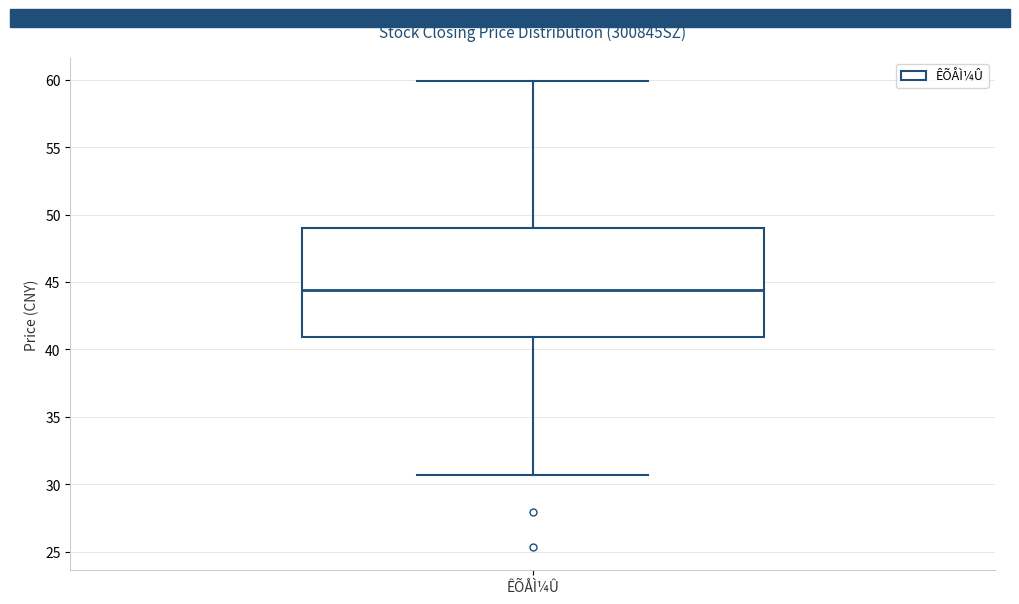

Transcribe this box plot: give where the median line is, the range the box spans, and where the two whiskers end, as read against the y-axis. The values are not printed on the chart, so give them approximately, as read against the axis.

median 44.5, box 41.0 to 49.0, whiskers 30.5 to 60.0